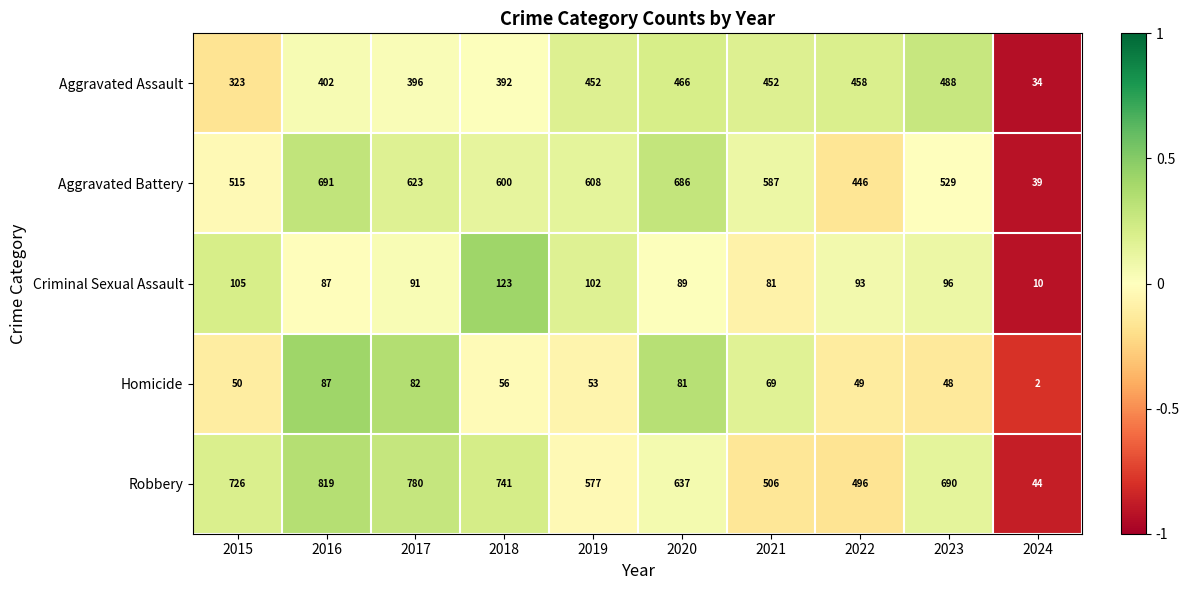

What is the maximum value for Robbery?

819